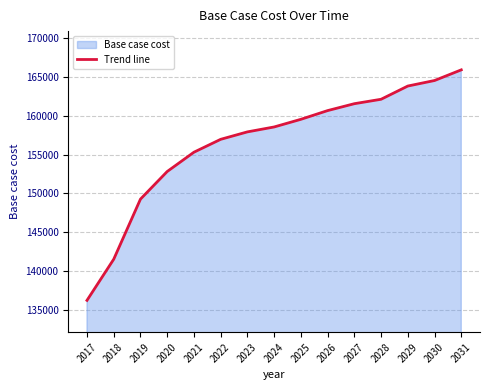

What is the value of the 3rd point from the left?

149274.1